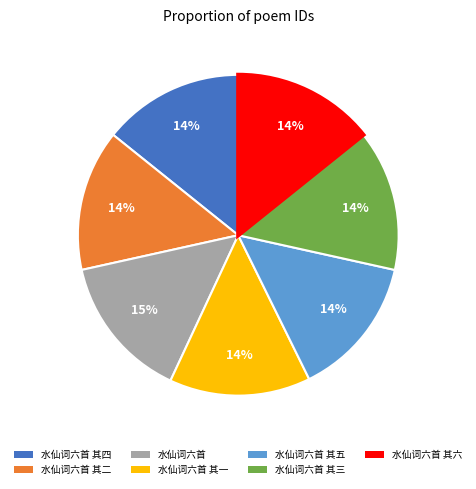

To the nearest percent, what is the average slice percentage?

14%